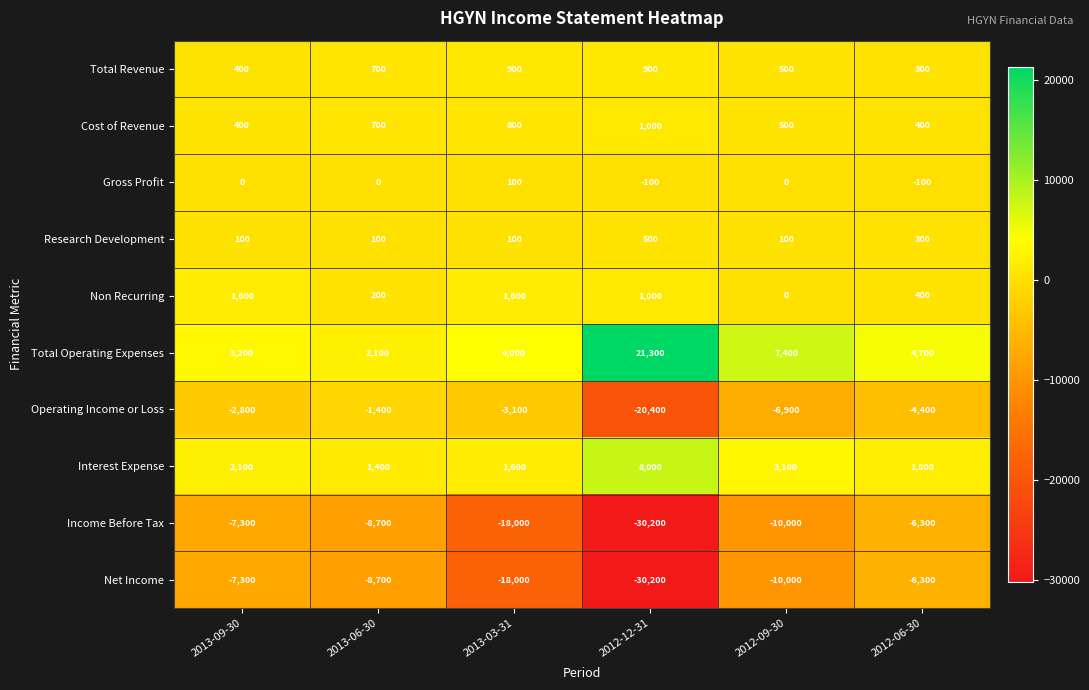

What is the total value across all series at 2013-06-30?

-13600